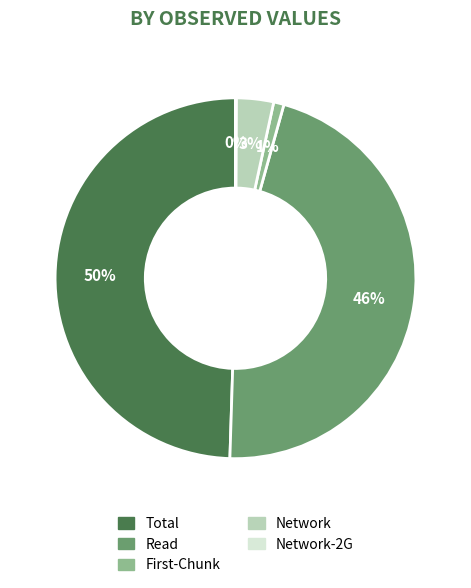

To the nearest percent, what is the average slice percentage?

20%